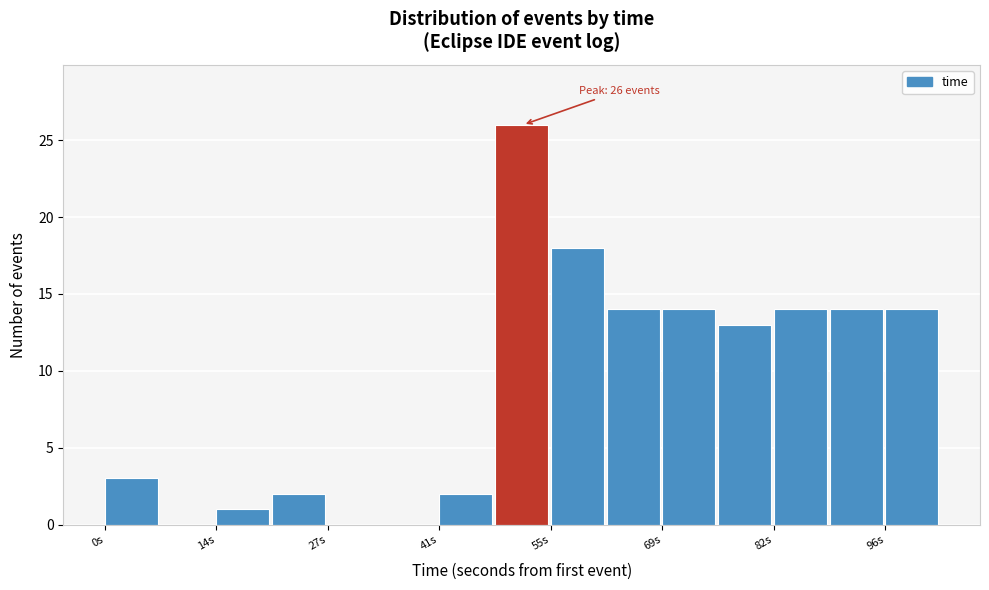

Around what value on the x-axis is the tallest bar? Give the approximate position of its centre, as read against the axis.

52